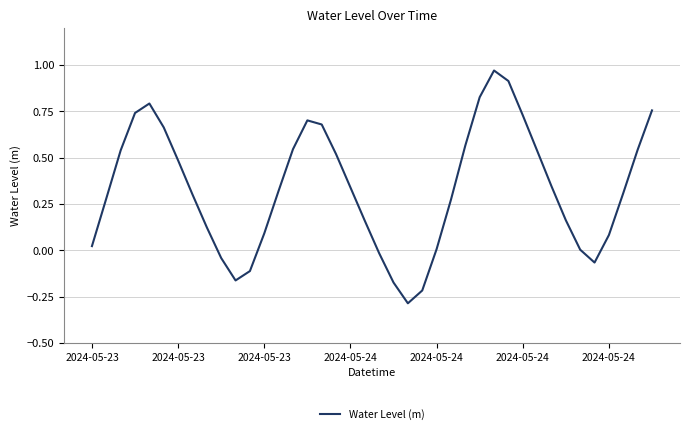

How many interior local valleys (lower than both neighbors) does the data have?

3